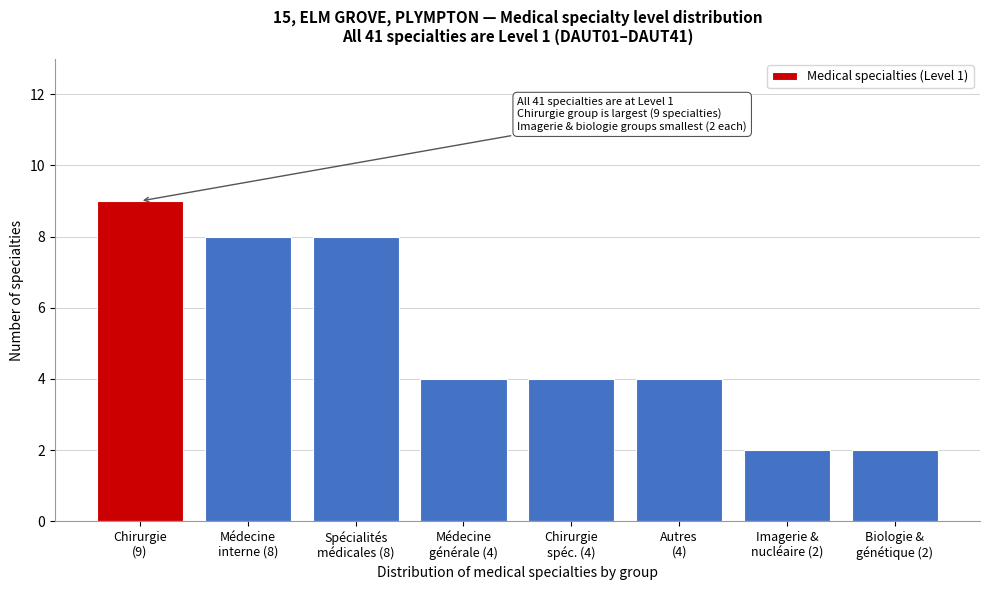

Reading left to right, list all the values displayed in this chart.

9	8	8	4	4	4	2	2